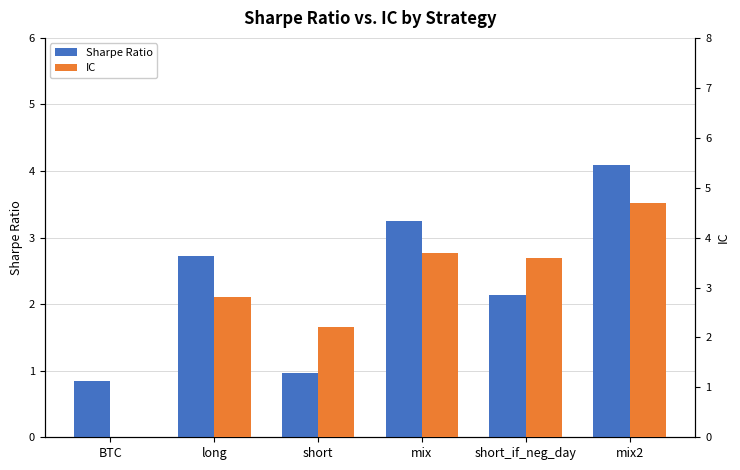

How many bars are there in each group?

2